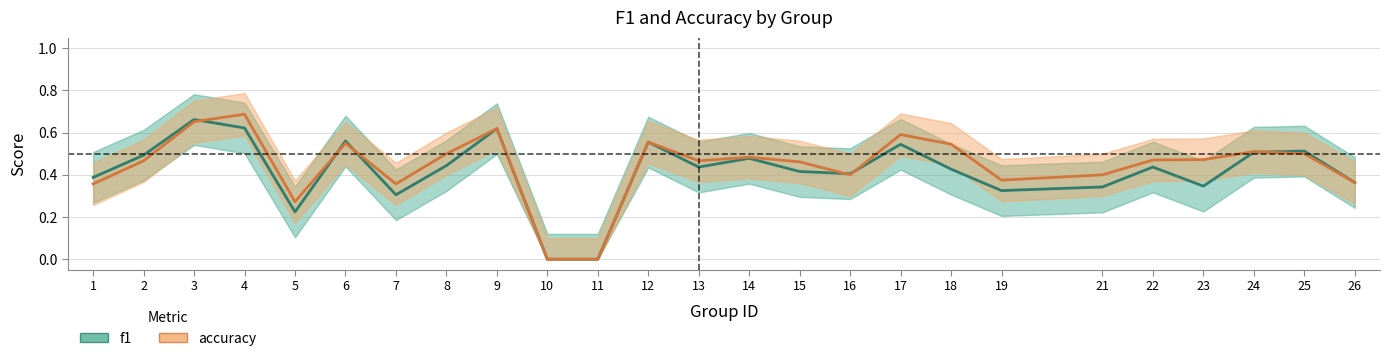

How many categories are shown in the chart?

25